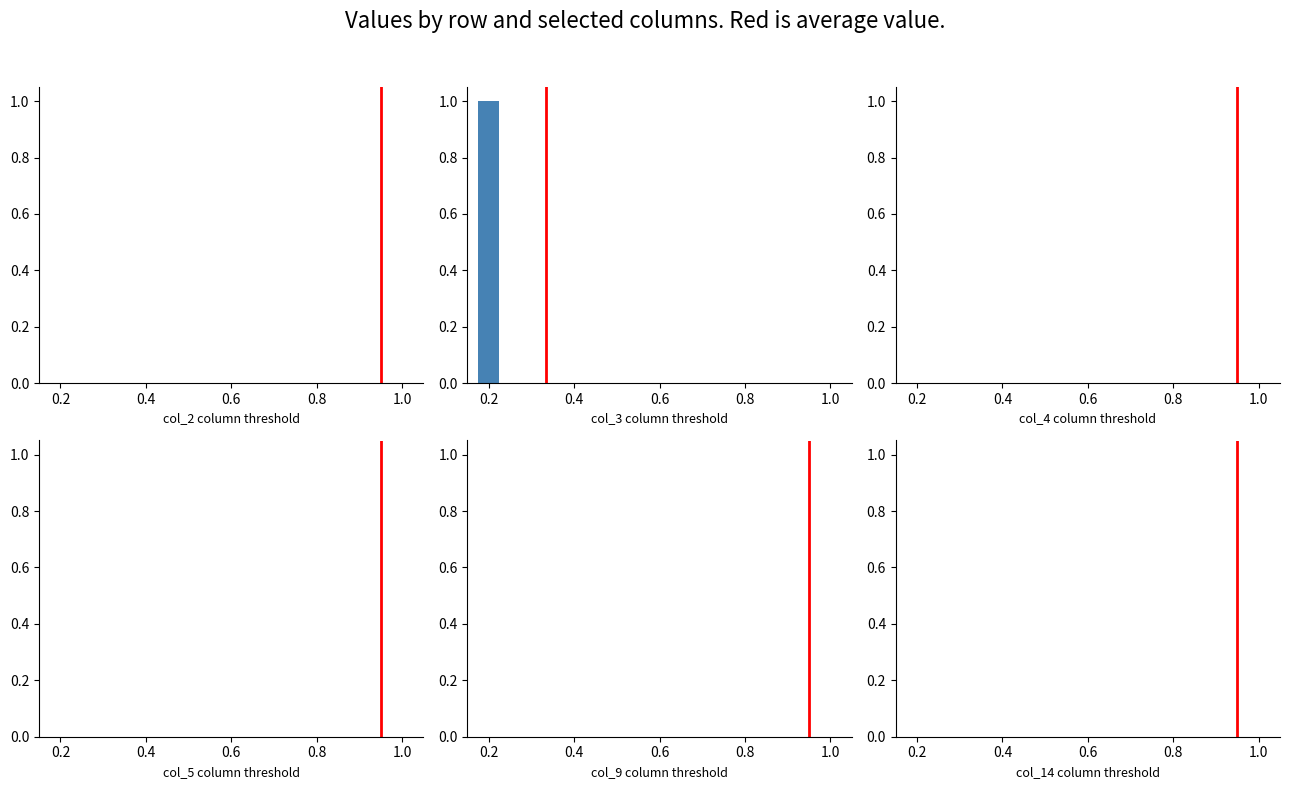

True or false: the data shows 1 at 0.6.

False